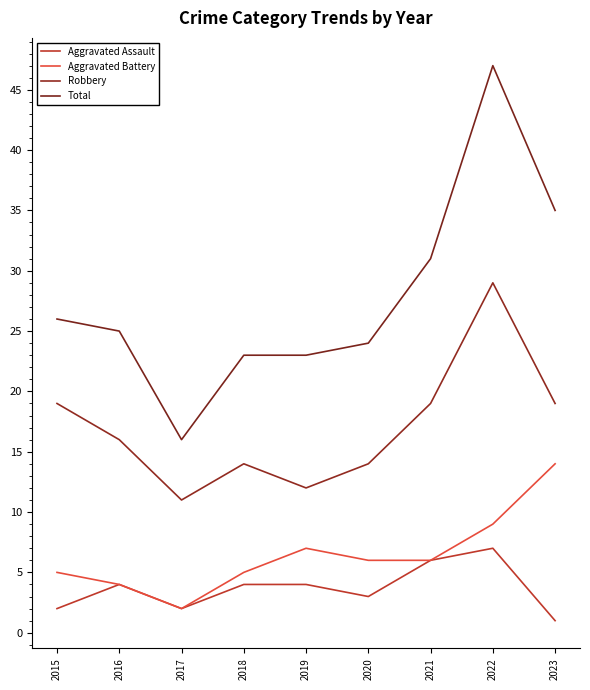

What is the value of the Total point at the 7th from the left?

31